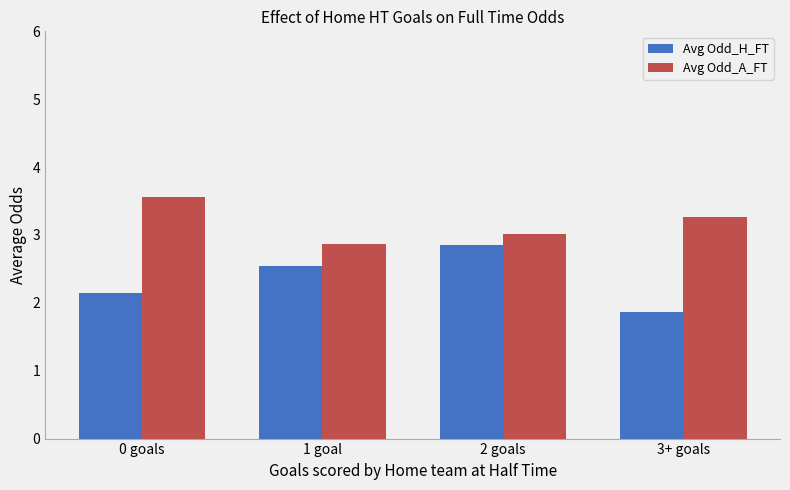

How many distinct data groups are displayed?

2